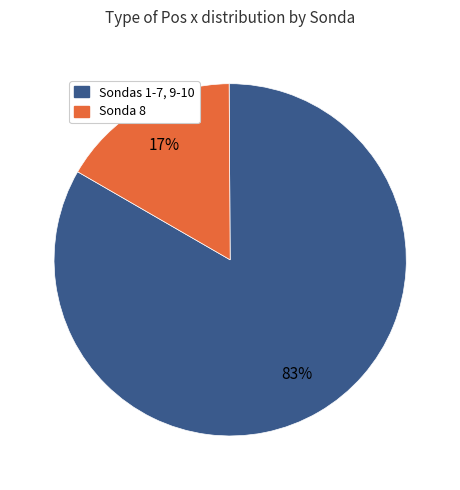

How many slices are in this pie chart?

2